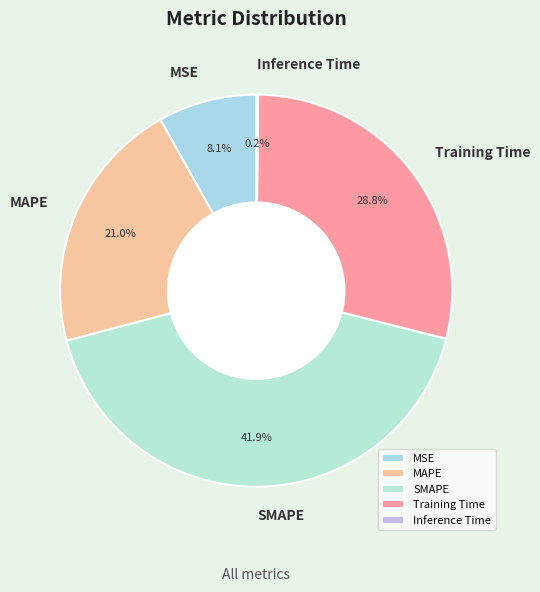

Which category has the biggest portion of the pie?

SMAPE